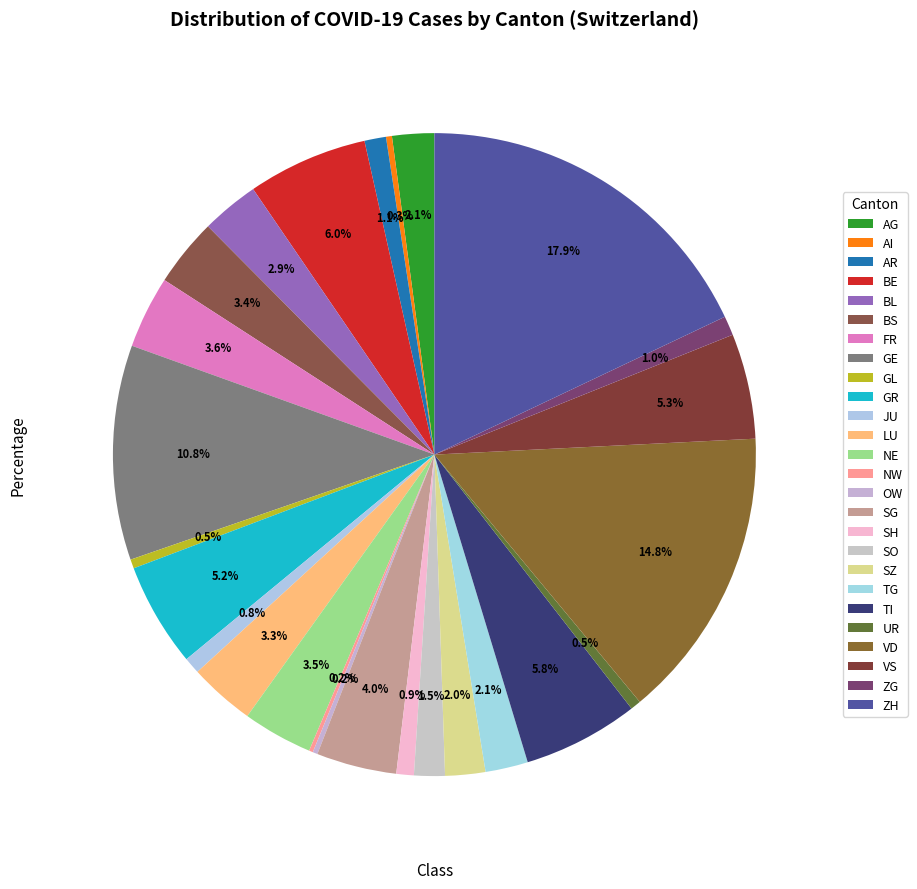

Is it true that VD is 15% of the pie?

True